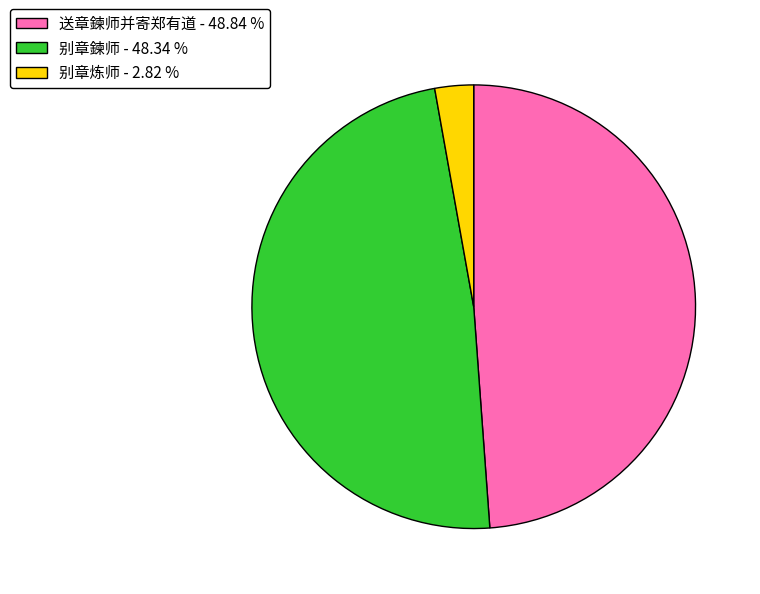

The 送章鍊师并寄郑有道 slice represents 63% of the pie. True or false?

False